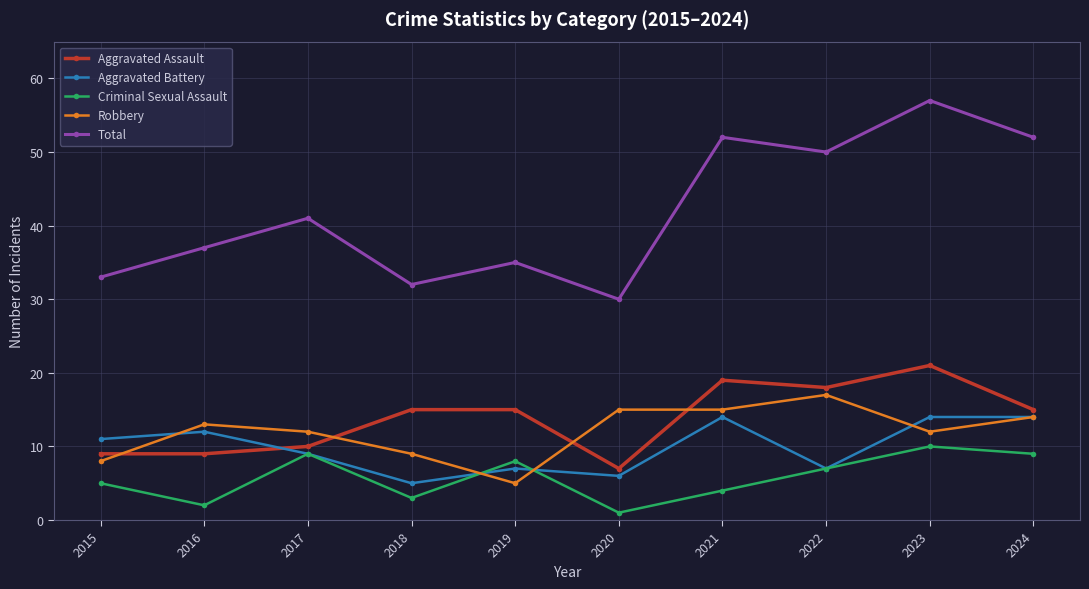

Rank the series at 2016 from highest to lowest value.

Total, Robbery, Aggravated Battery, Aggravated Assault, Criminal Sexual Assault